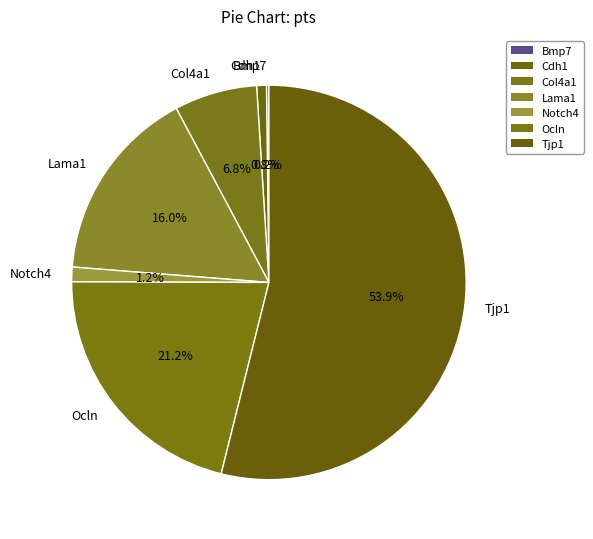

To the nearest percent, what is the difference between the Ocln and Col4a1 slice percentages?

14%